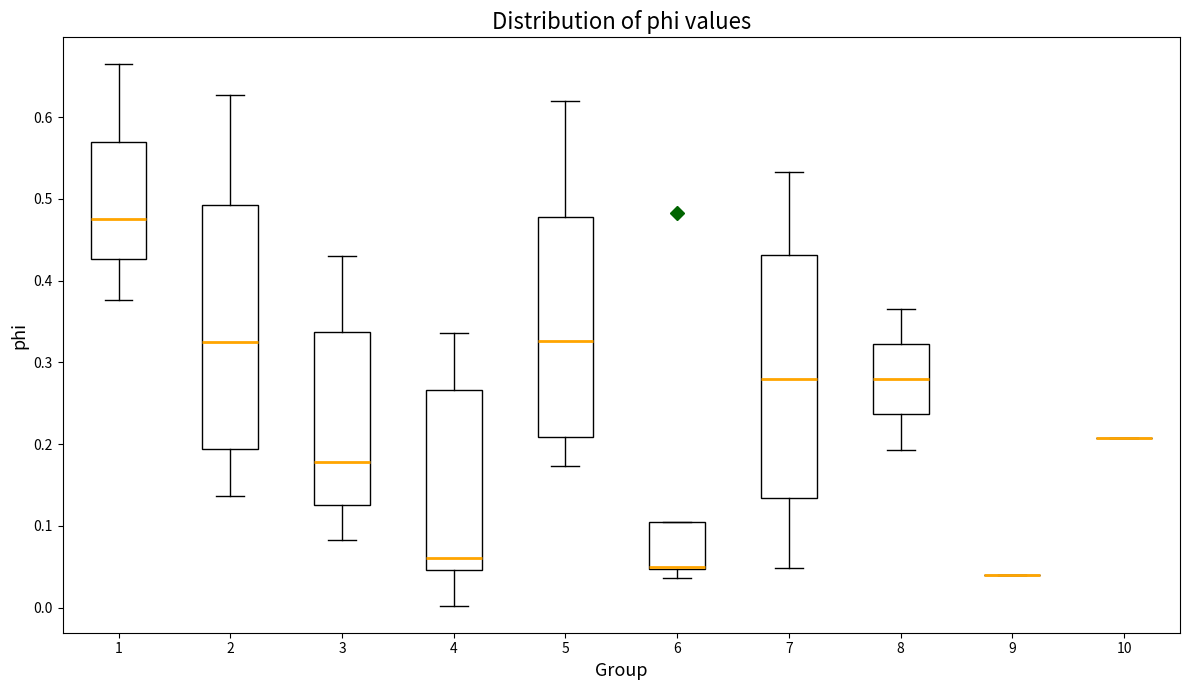

Reading left to right, read every box against the y-axis: the position of its median line, the range the box covers, and the ends of its whiskers. The values are not printed on the chart, so give them approximately, as read against the axis.

1: median 0.48, box 0.43 to 0.57, whiskers 0.38 to 0.66
2: median 0.32, box 0.19 to 0.49, whiskers 0.14 to 0.63
3: median 0.18, box 0.13 to 0.34, whiskers 0.08 to 0.43
4: median 0.06, box 0.05 to 0.27, whiskers 0.00 to 0.34
5: median 0.33, box 0.21 to 0.48, whiskers 0.17 to 0.62
6: median 0.05 (drawn on the box's lower edge), box 0.05 to 0.10, whiskers 0.04 to 0.10
7: median 0.28, box 0.13 to 0.43, whiskers 0.05 to 0.53
8: median 0.28, box 0.24 to 0.32, whiskers 0.19 to 0.37
9: box collapsed to a line at 0.04, whiskers 0.04 to 0.04
10: box collapsed to a line at 0.21, whiskers 0.21 to 0.21